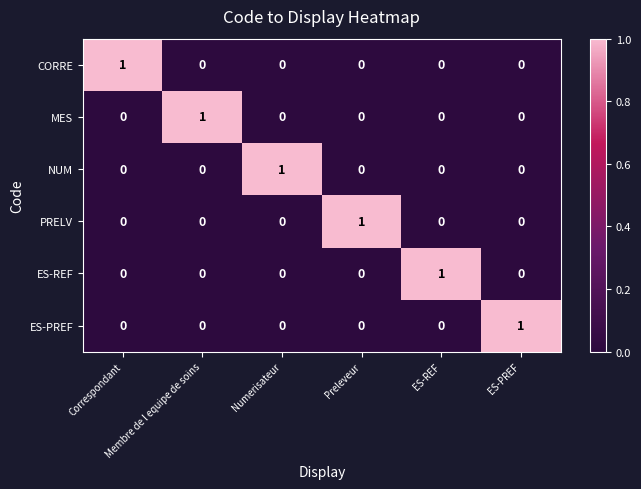

At how many categories does at least one series exceed 0?

6